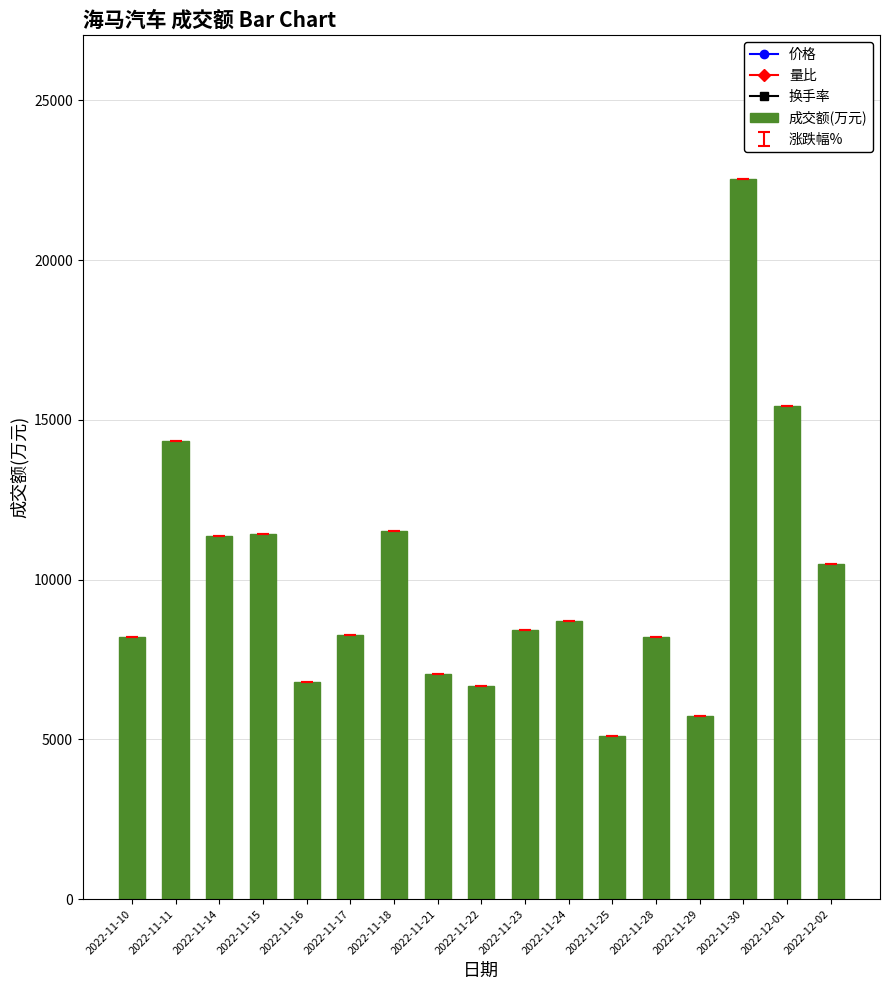

Is it true that the value at 2022-11-25 is 5093?

True